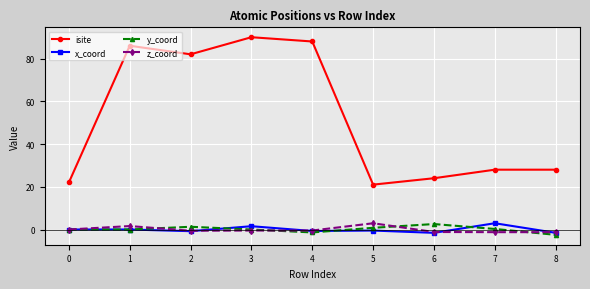

What is the smallest value displayed?

-2.5